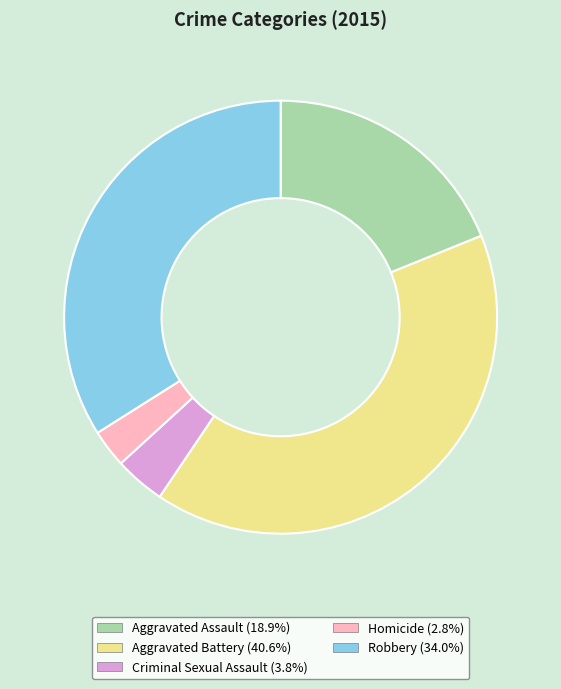

Does Criminal Sexual Assault represent more than half of the total?

No